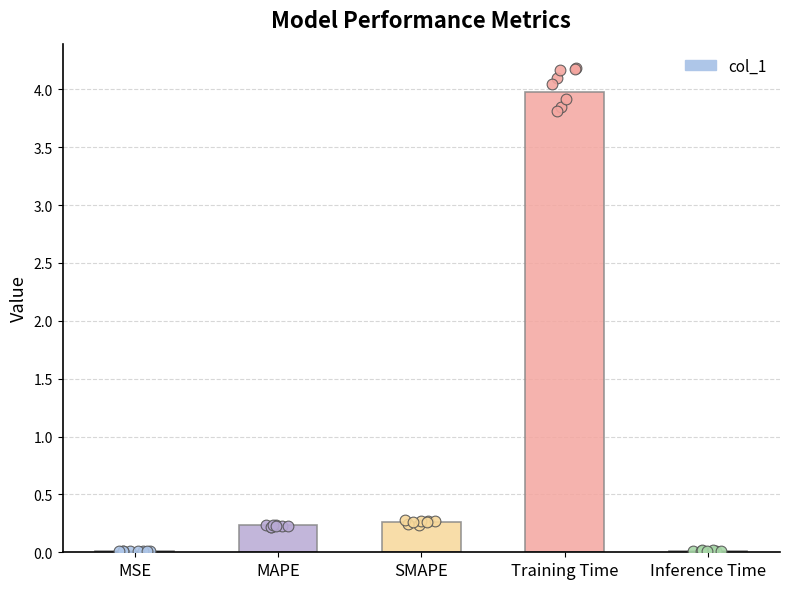

What is the change in value from MSE to SMAPE?

+0.3